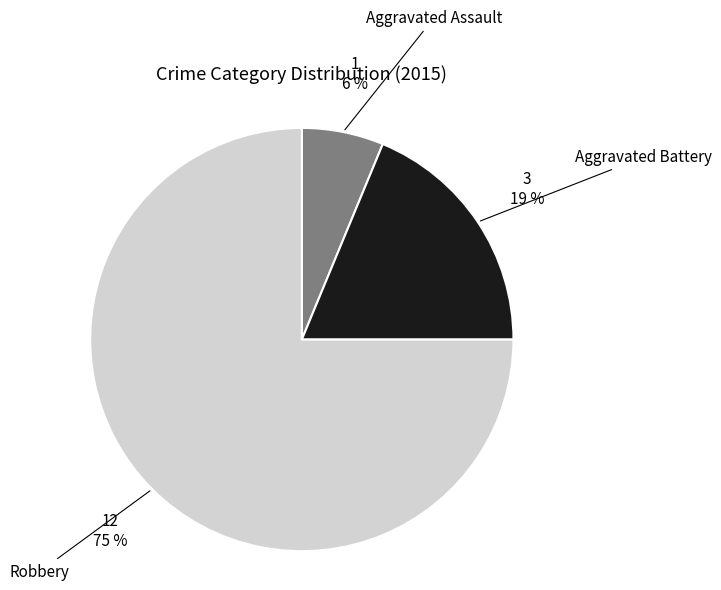

Between Robbery and Aggravated Battery, which is larger?

Robbery